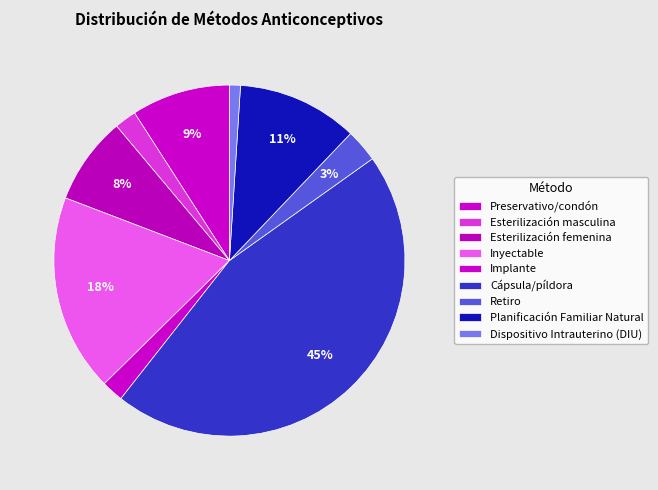

To the nearest percent, what is the difference between the Cápsula/píldora and Esterilización femenina slice percentages?

37%